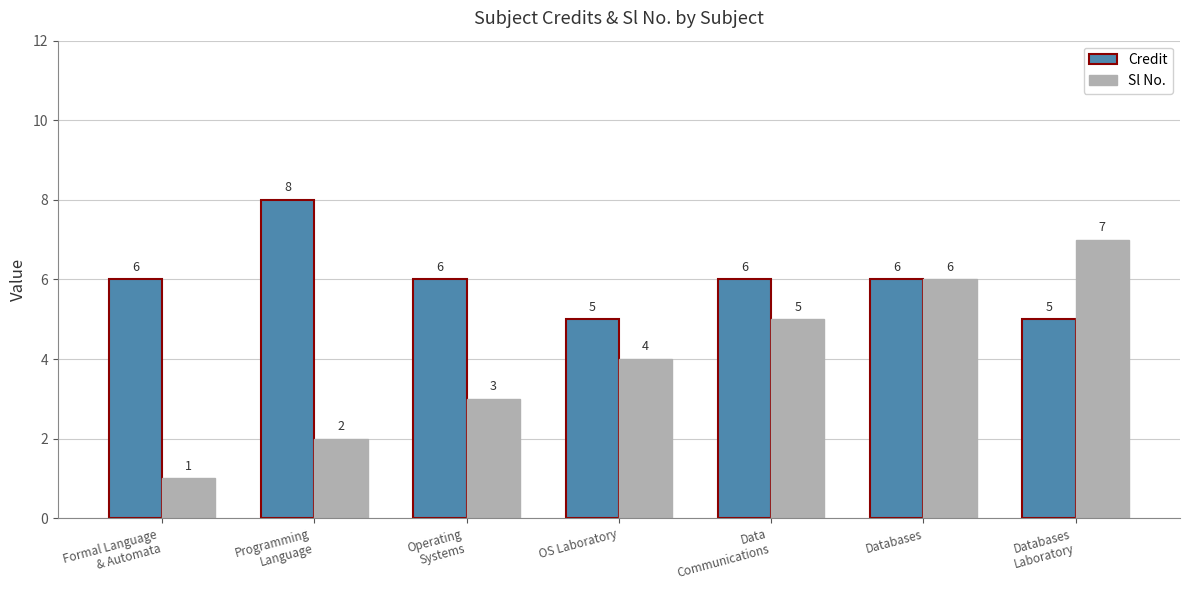

What is the sum of all Credit values?

42